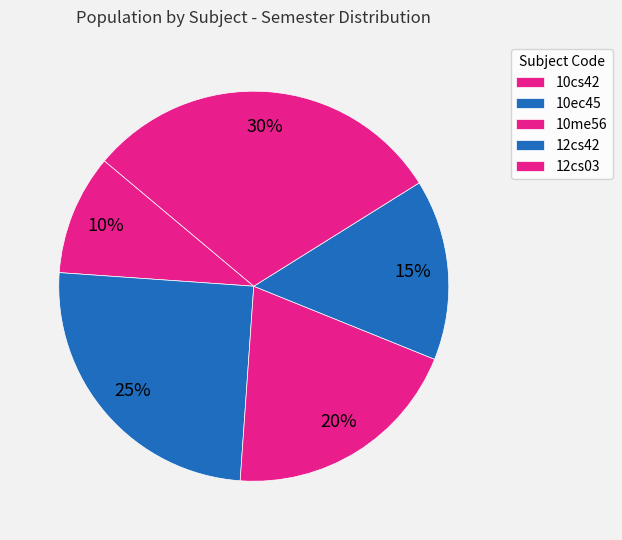

How many slices are in this pie chart?

5